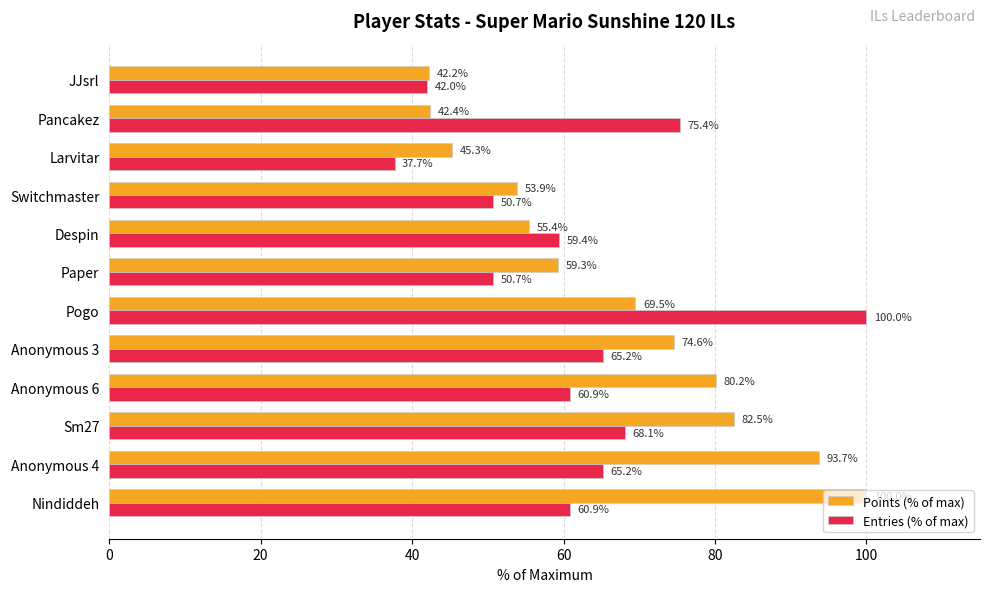

What are all the series names shown in the legend?

Points (% of max), Entries (% of max)